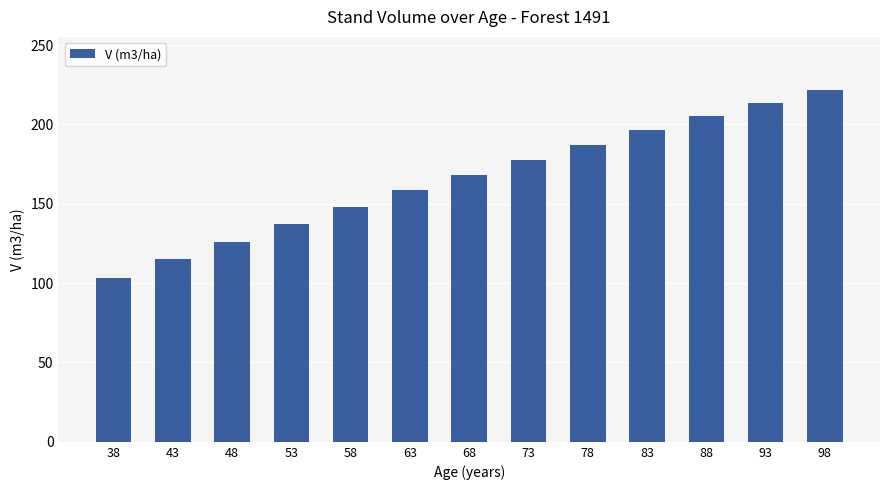

What is the minimum value shown in the chart?

103.1